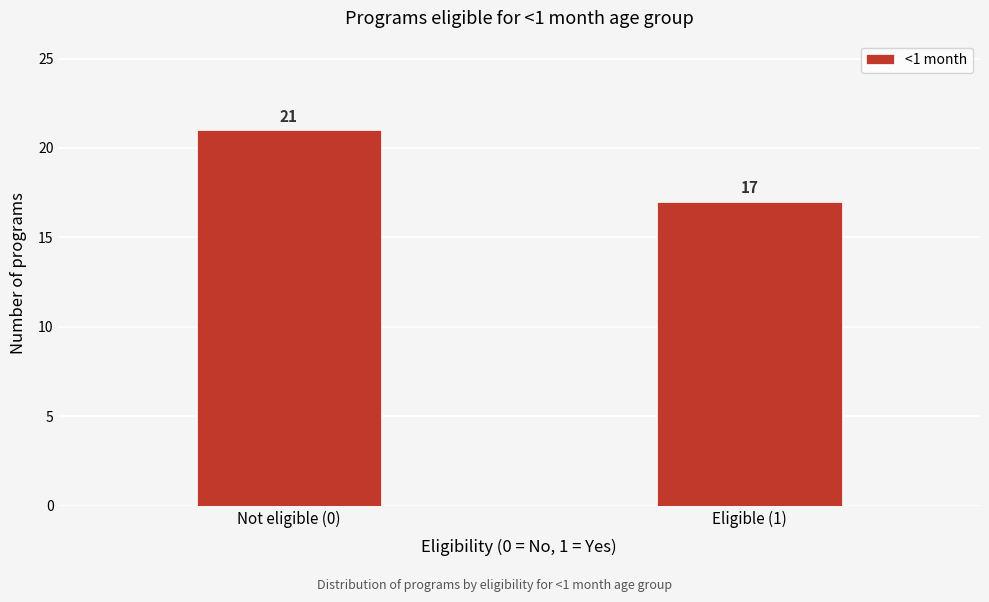

Reading left to right, what are all the values shown in this chart?

Not eligible (0)=21	Eligible (1)=17